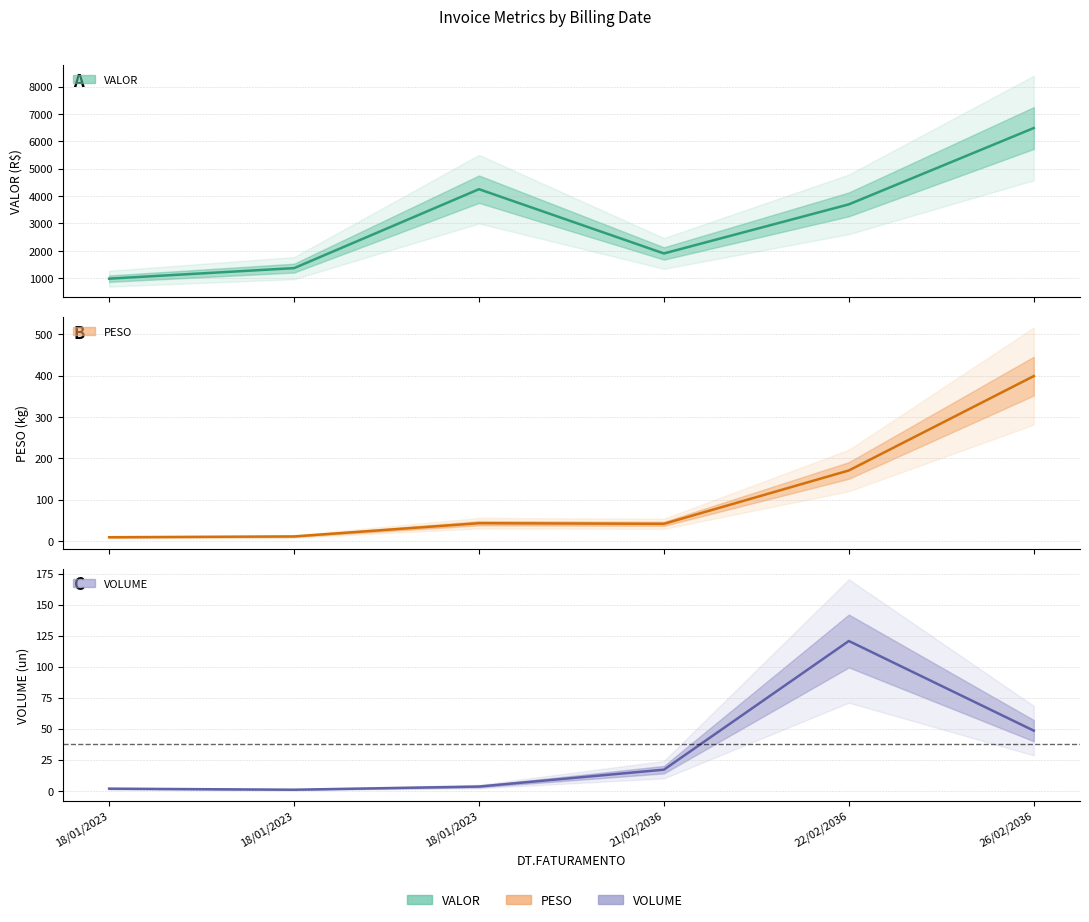

Reading left to right, list all the values displayed in this chart.

VALOR: 18/01/2023=986.1	18/01/2023=1371.0	18/01/2023=4252.0	21/02/2036=1906.3	22/02/2036=3698.5	26/02/2036=6484.2
PESO: 18/01/2023=9.4	18/01/2023=11.3	18/01/2023=43.3	21/02/2036=41.8	22/02/2036=170.7	26/02/2036=398.7
VOLUME: 18/01/2023=1.7	18/01/2023=0.8	18/01/2023=3.4	21/02/2036=17.0	22/02/2036=120.7	26/02/2036=48.4